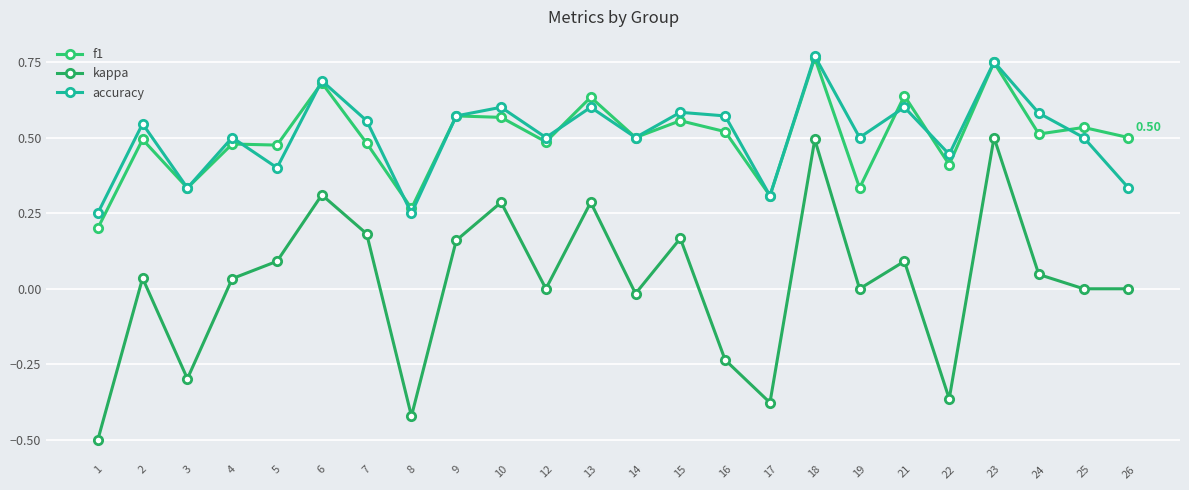

True or false: accuracy and kappa cross at least once.

False